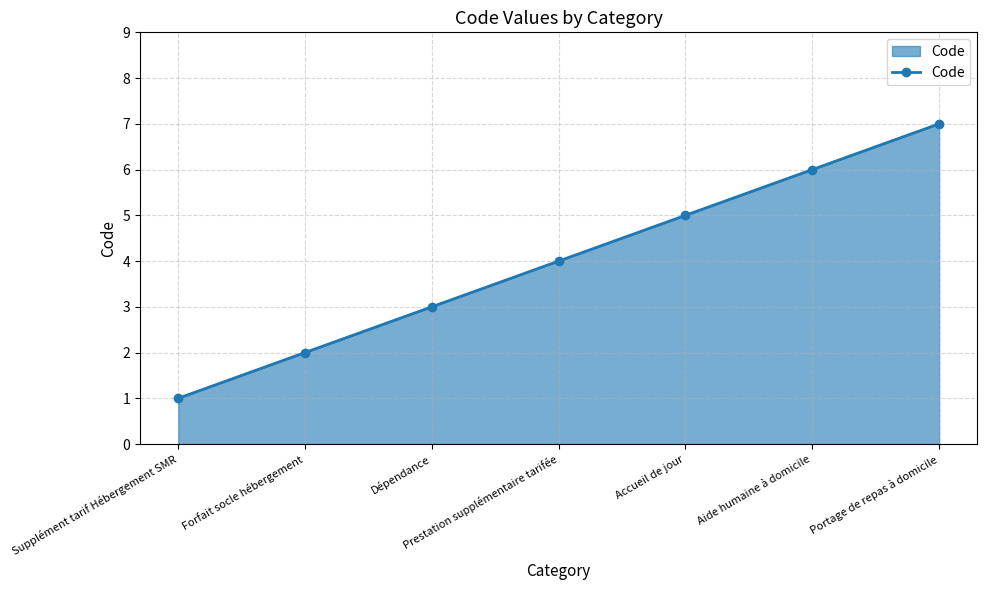

The chart shows a value of 1 at Supplément tarif Hébergement SMR. True or false?

True